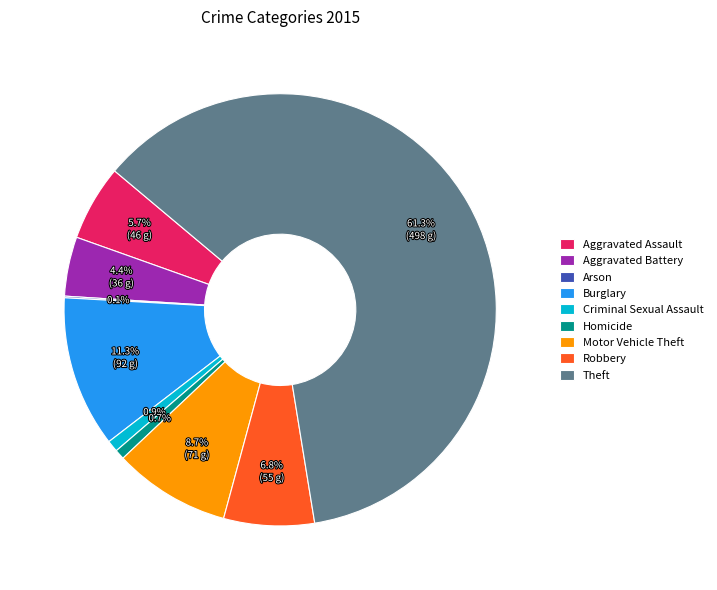

Which slice is the largest?

Theft